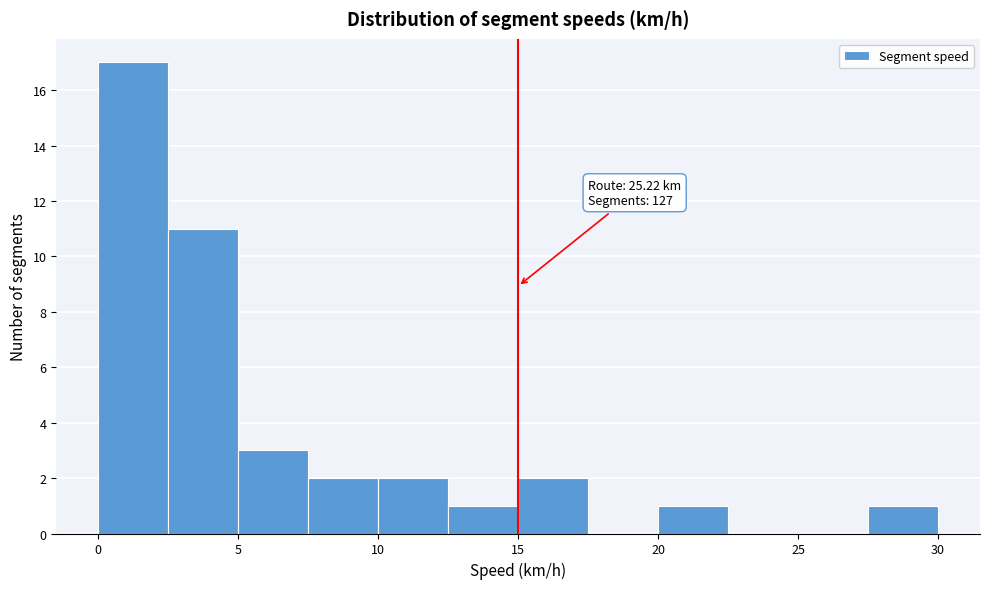

Over which range of the x-axis is the bar tallest?

0.0 to 2.5